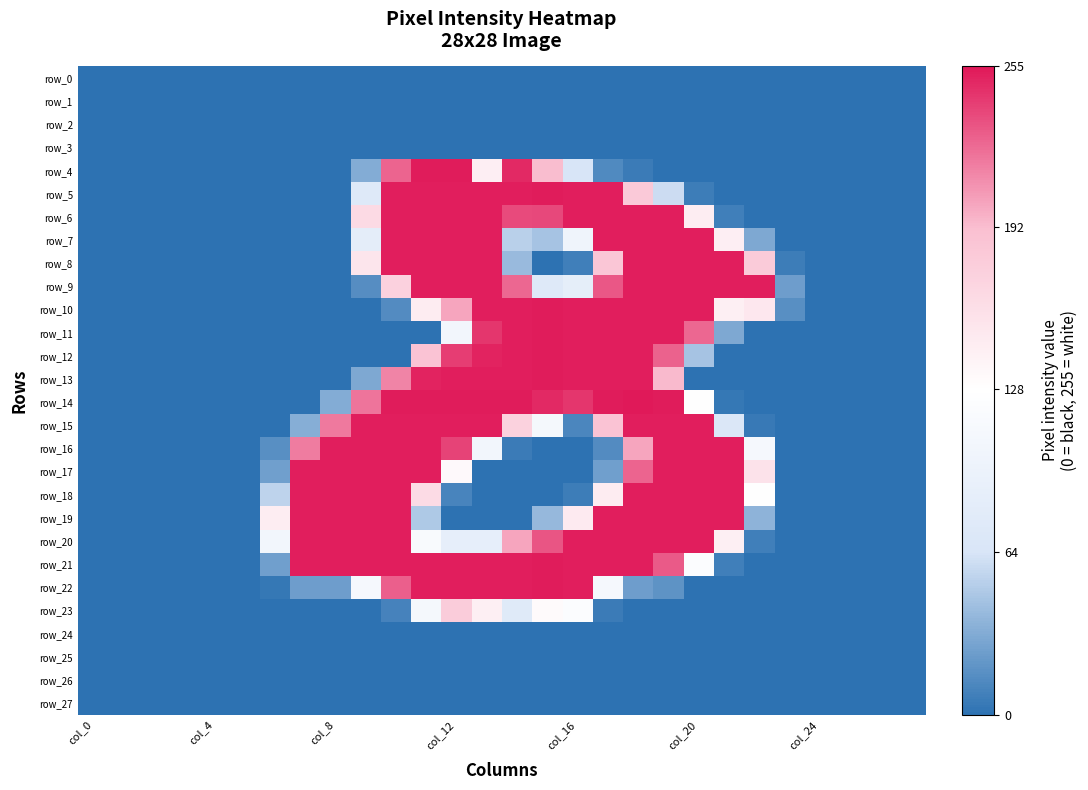

At which label does row_8 reach its minimum?

col_0